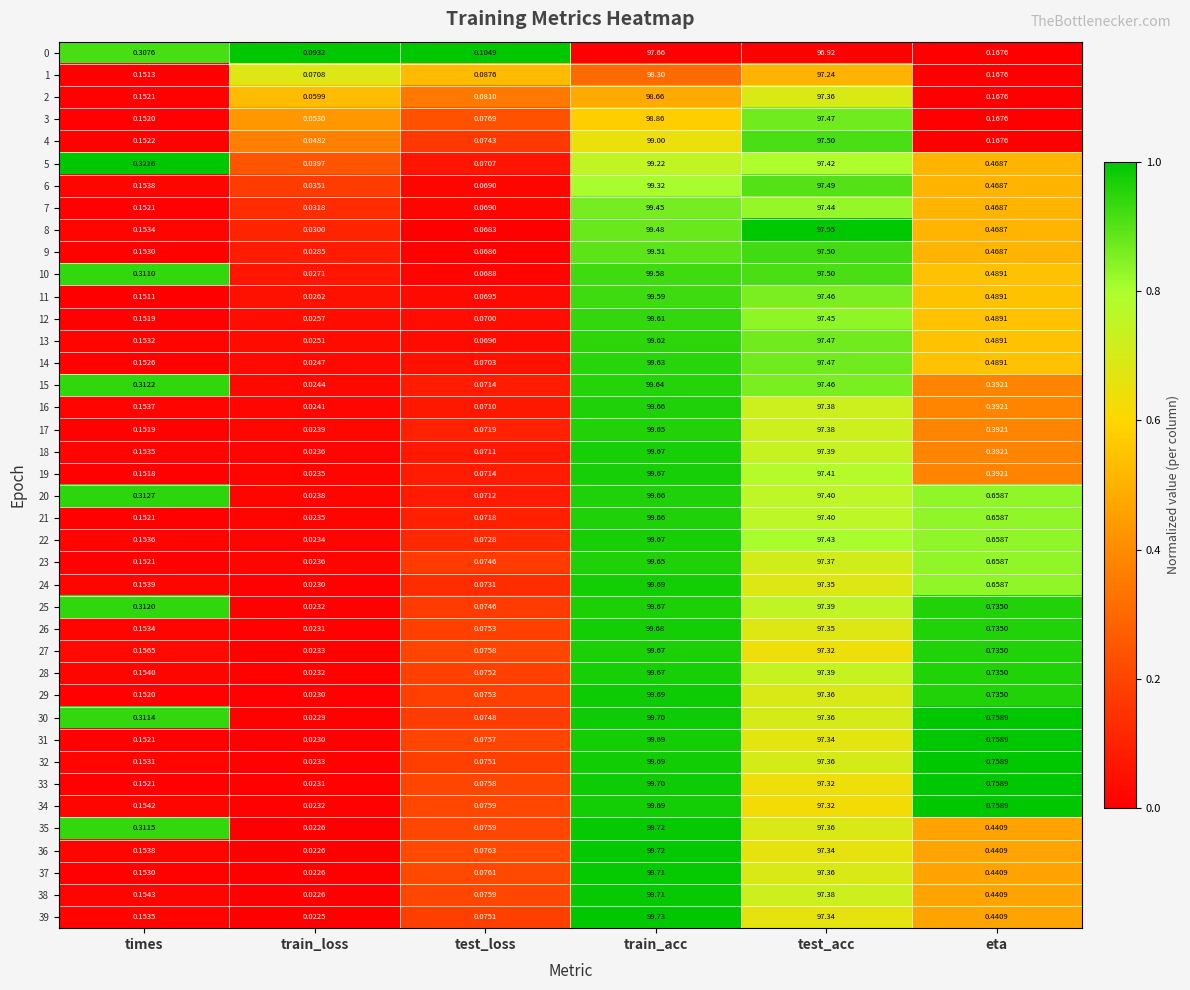

Rank the categories by 8 value from lowest to highest.

train_loss, test_loss, times, eta, test_acc, train_acc